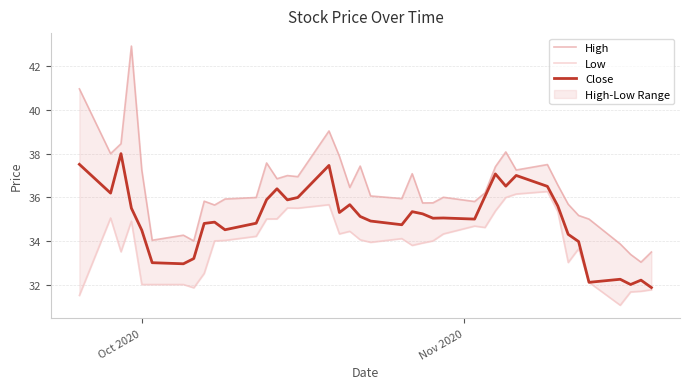

What is the maximum value for Close?

38.0